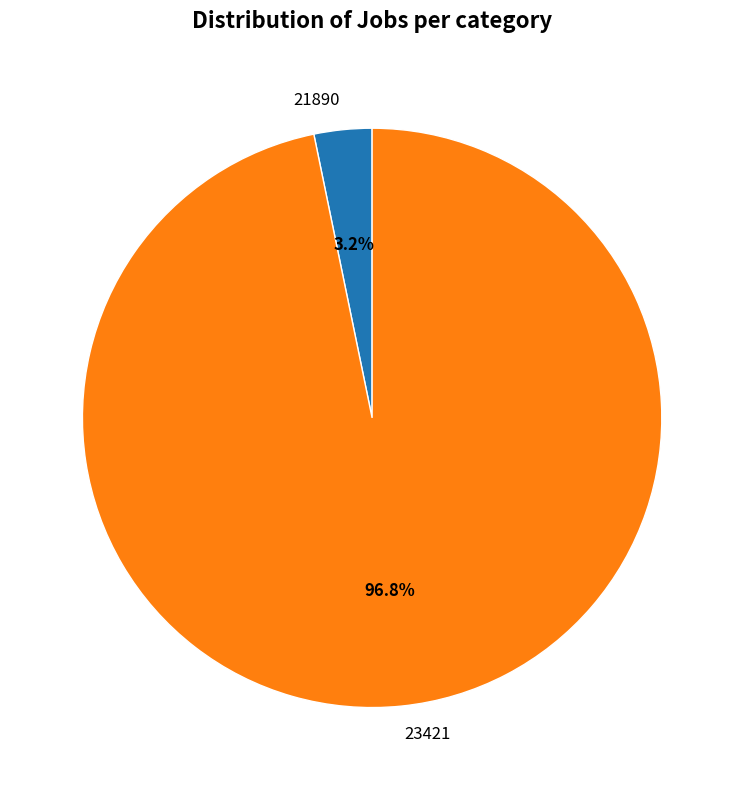

To the nearest percent, what is the combined percentage of 23421 and 21890?

100%